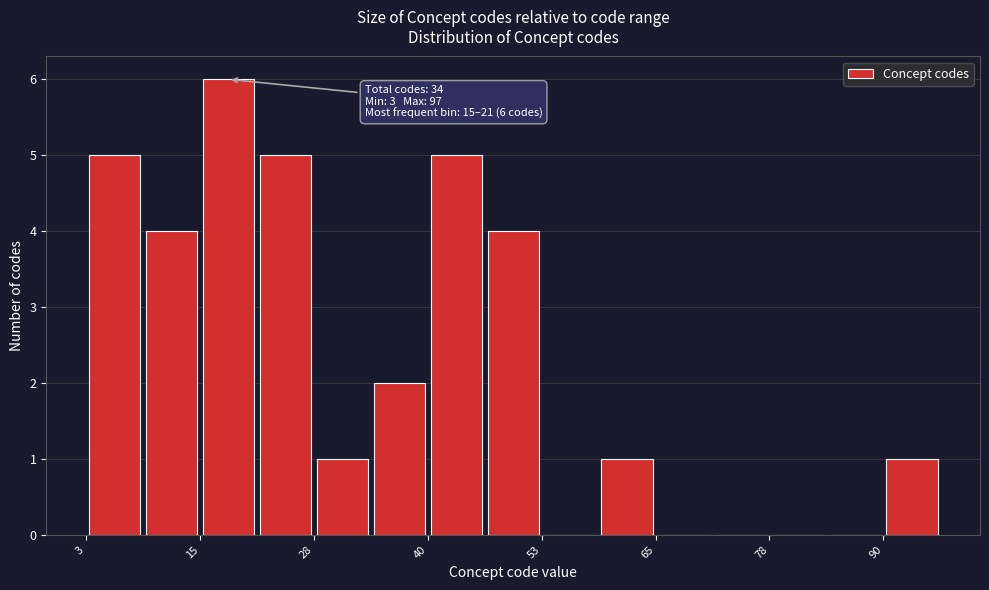

Read against the x-axis, roughly where is the centre of the tallest bar?

18